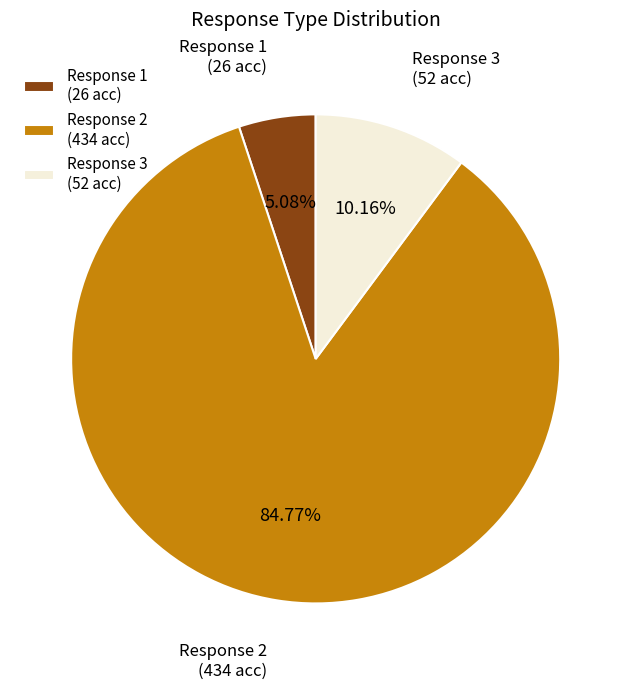

Is the sum of Response 3 (52 acc) and Response 2 (434 acc) greater than half?

Yes